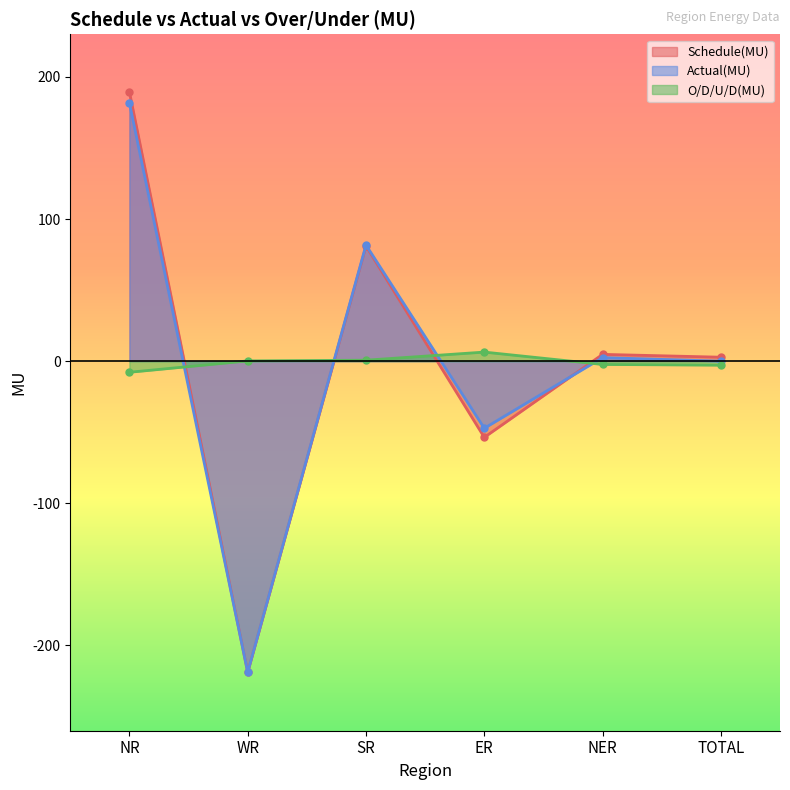

Rank the series by their average value, from lowest to highest.

O/D/U/D(MU), Actual(MU), Schedule(MU)